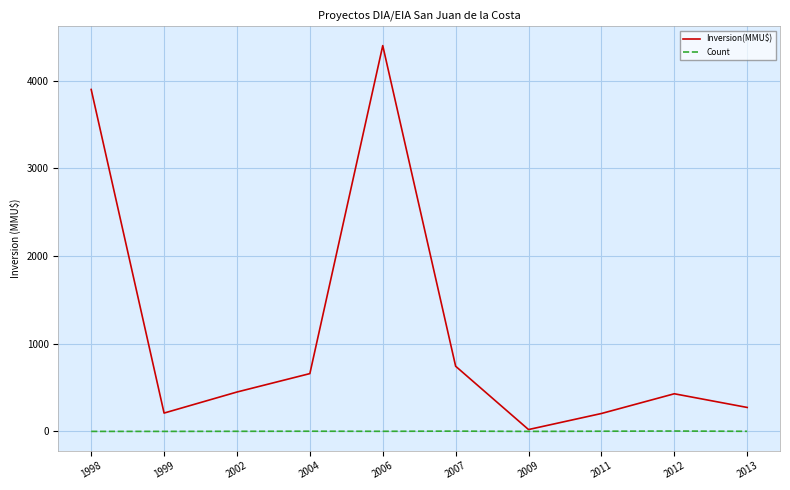

Which series has the largest range (max minus min)?

Inversion(MMU$)